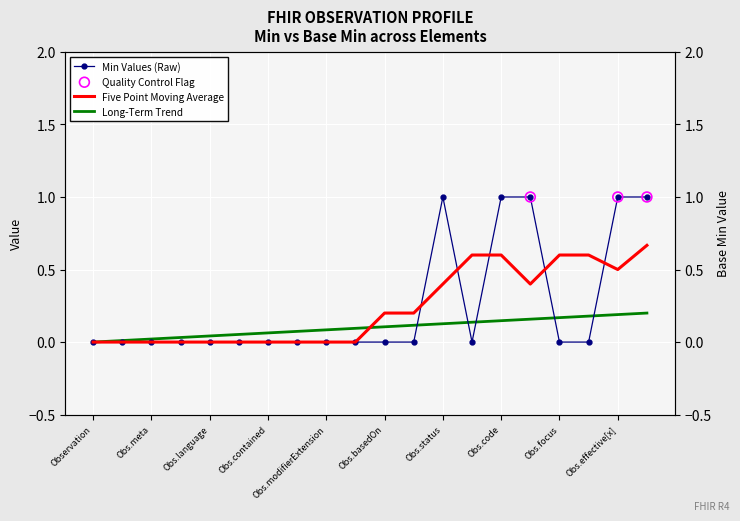

What is the change in value from Obs.contained to Obs.status?

+1